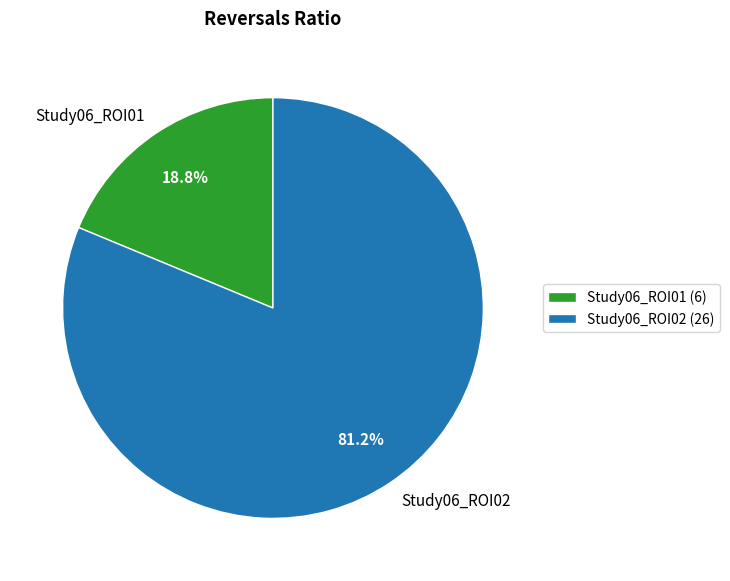

How much of the chart is everything except Study06_ROI01?

81.2%